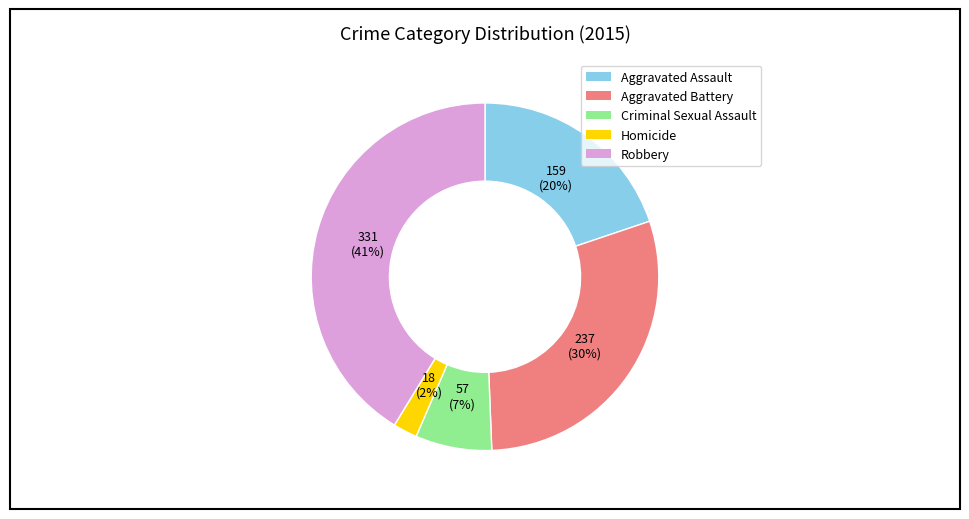

Is there any slice that represents more than half of the pie?

No